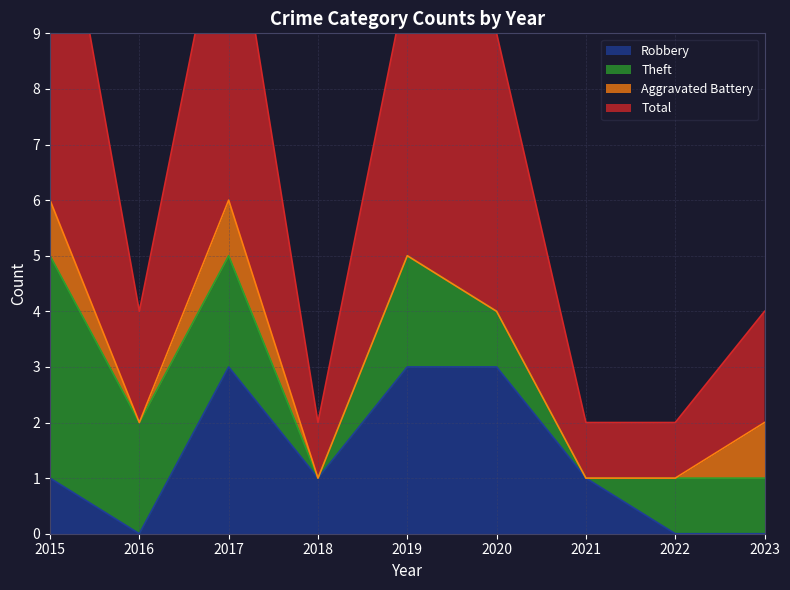

Reading left to right, extract all data points from this chart.

Robbery: 2015=1	2016=0	2017=3	2018=1	2019=3	2020=3	2021=1	2022=0	2023=0
Total: 2015=13	2016=4	2017=12	2018=2	2019=10	2020=9	2021=2	2022=2	2023=4